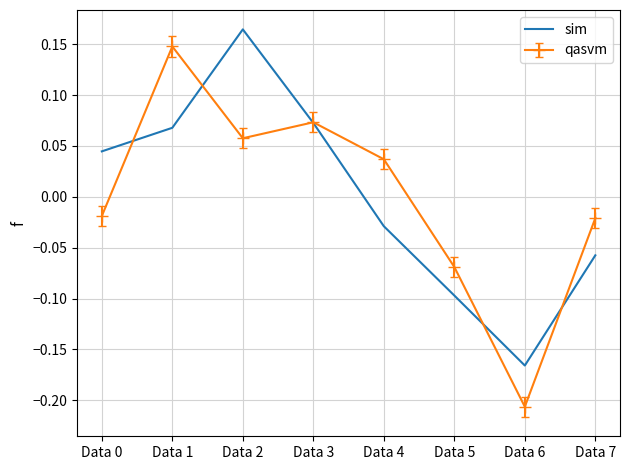

At which label does qasvm first exceed 0?

Data 1